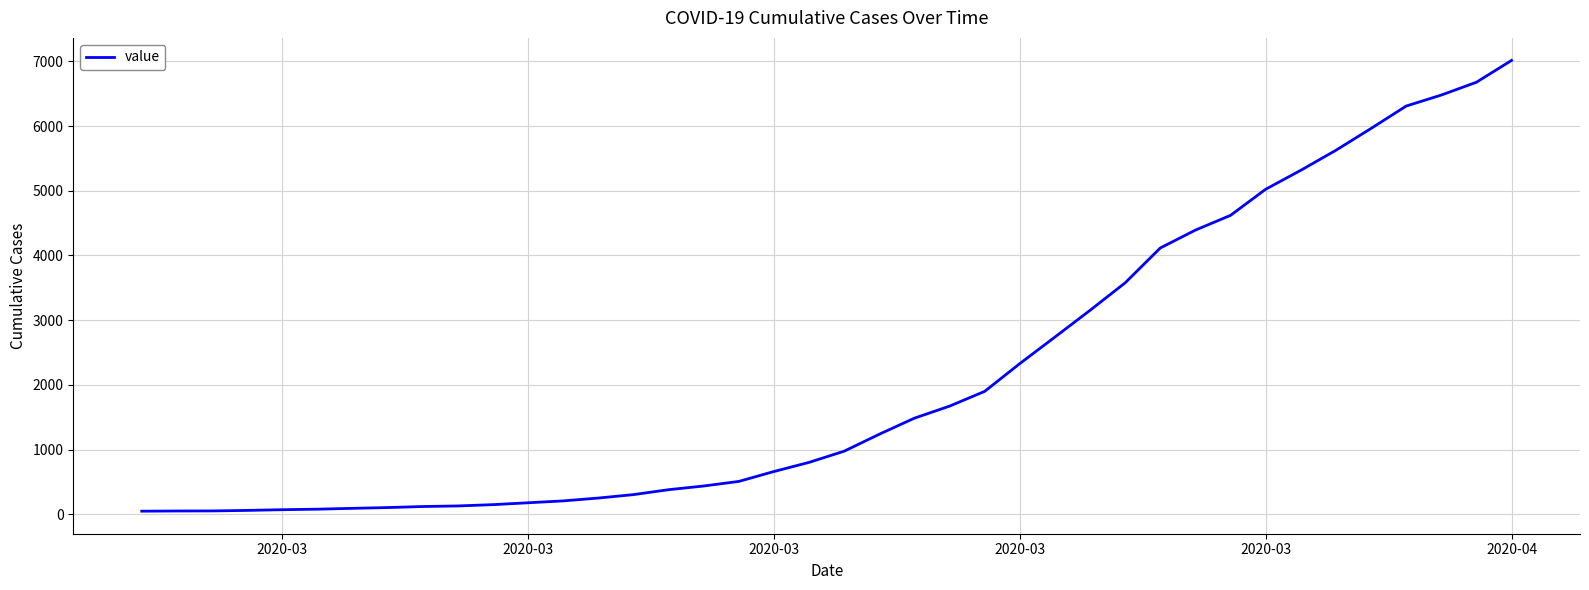

What is the maximum value shown in the chart?

7013